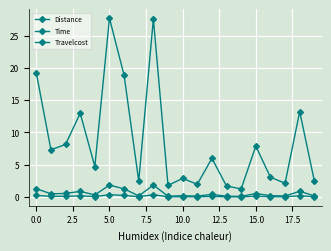

Count the number of data series in this chart.

3